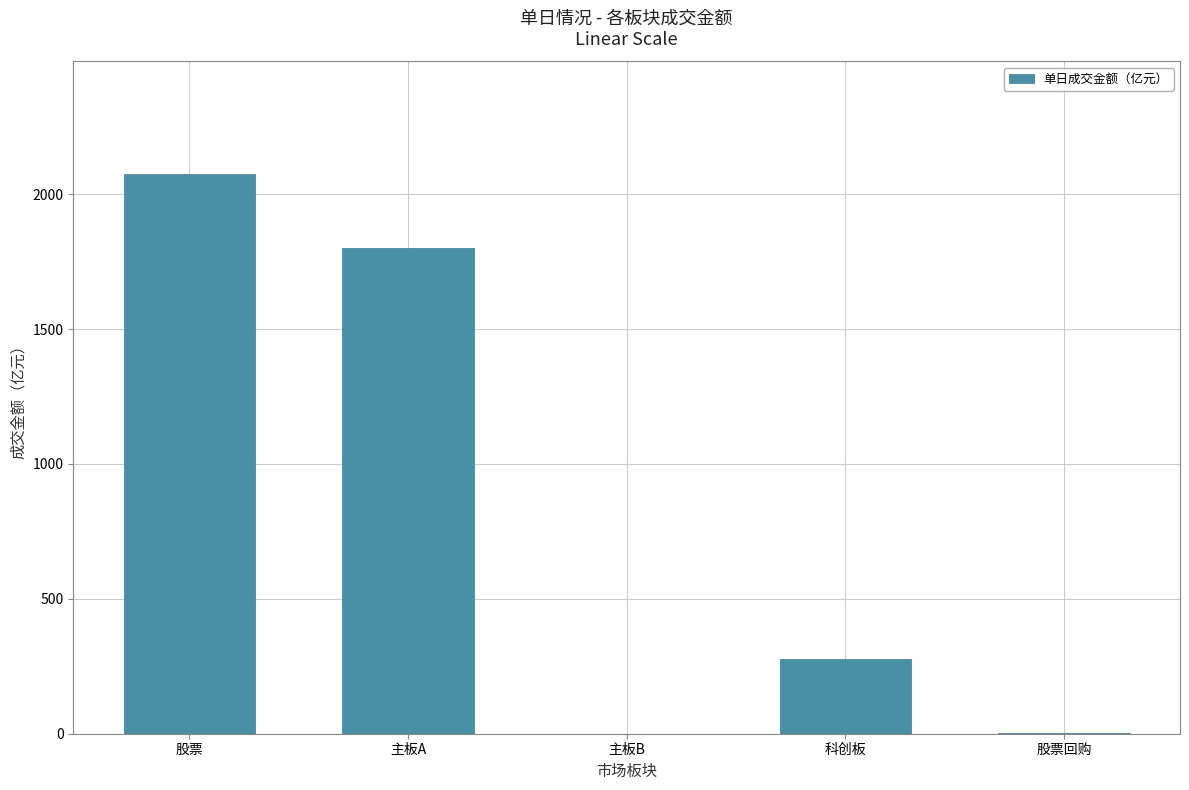

Between 股票回购 and 科创板, which is larger?

科创板